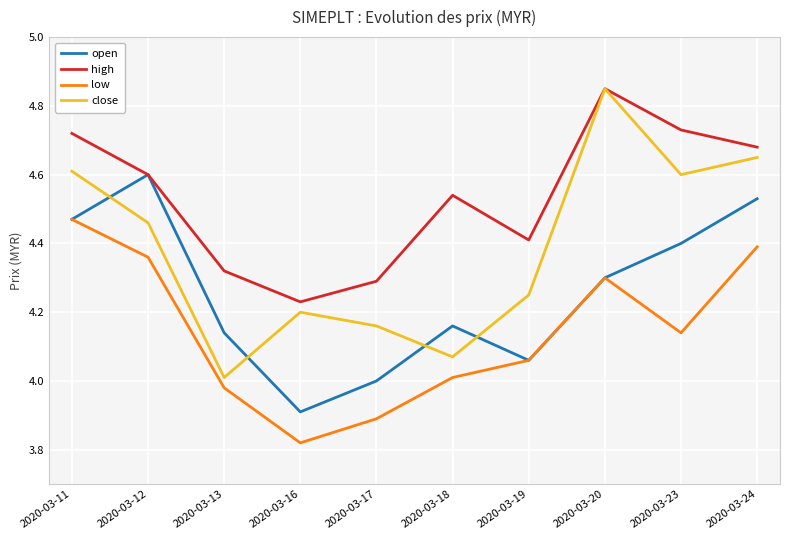

Which category has the lowest value in the high series?

2020-03-16